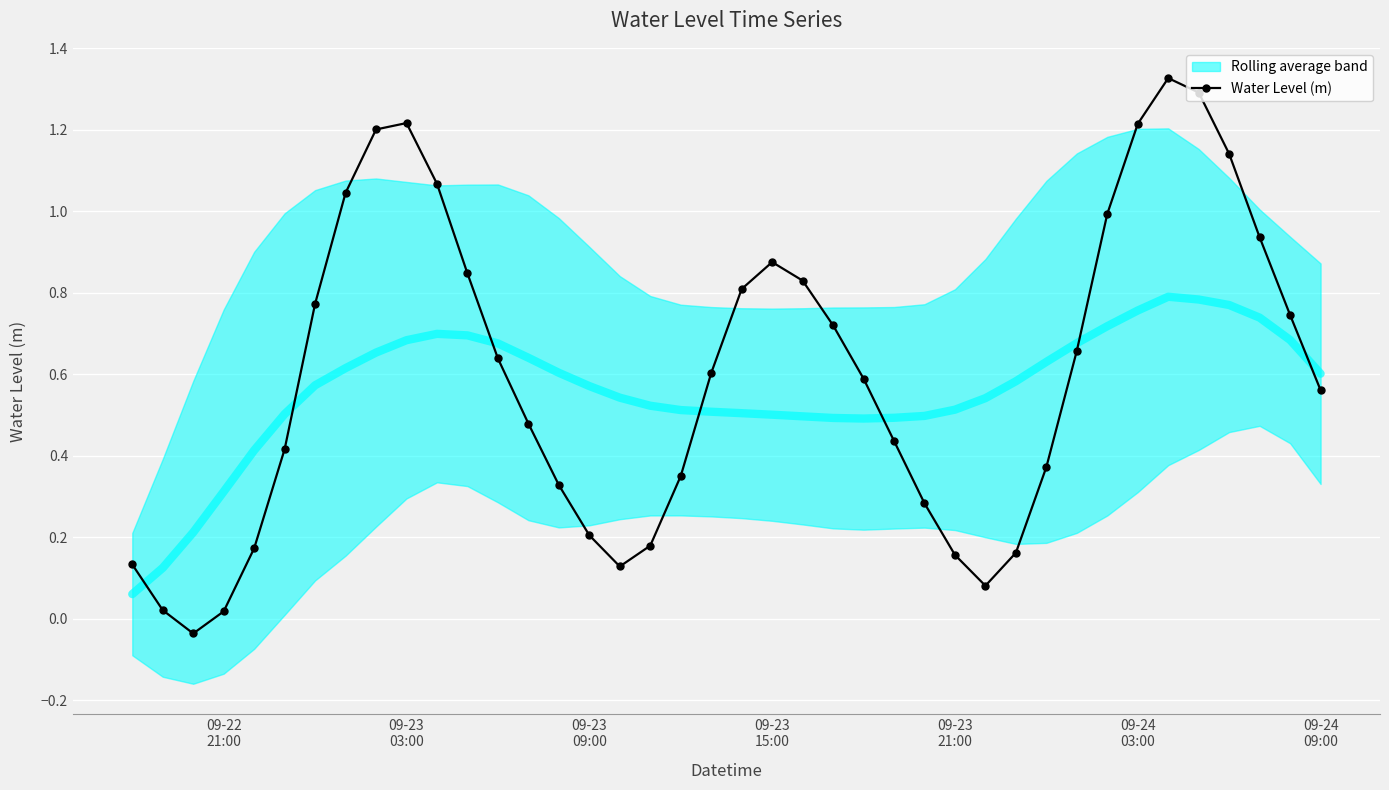

How many values are below 0?

1